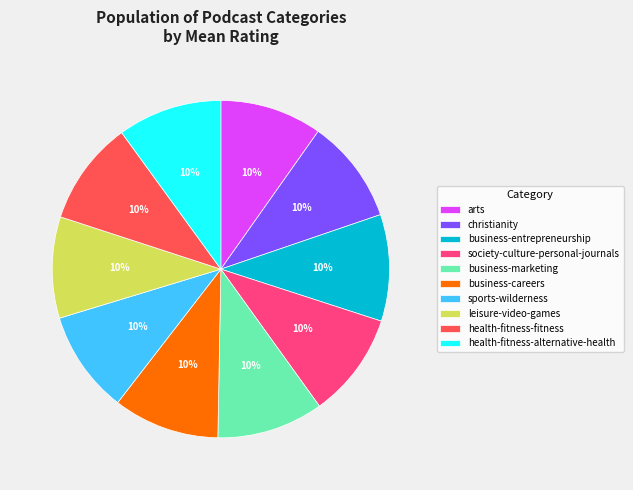

Approximately how many times larger is the value at business-marketing compared to business-careers?

1.0